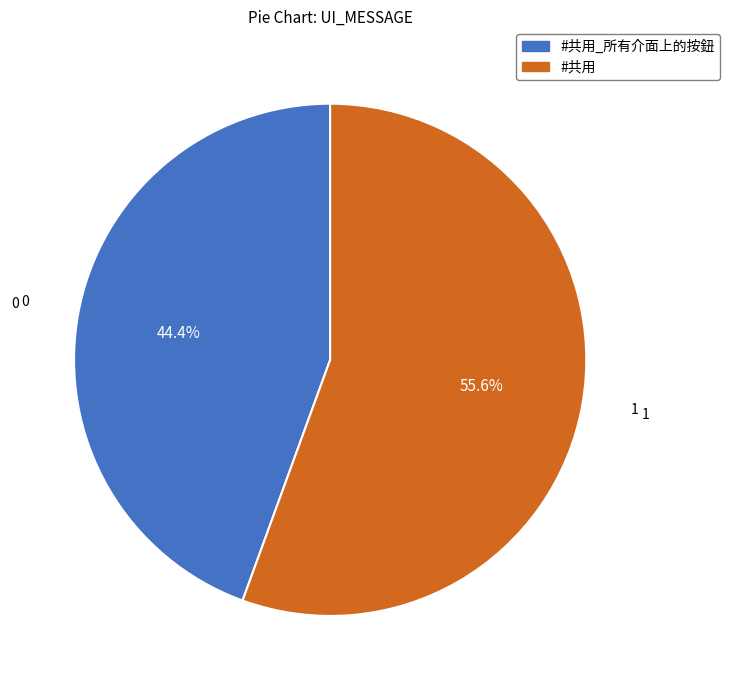

How many slices are in this pie chart?

2